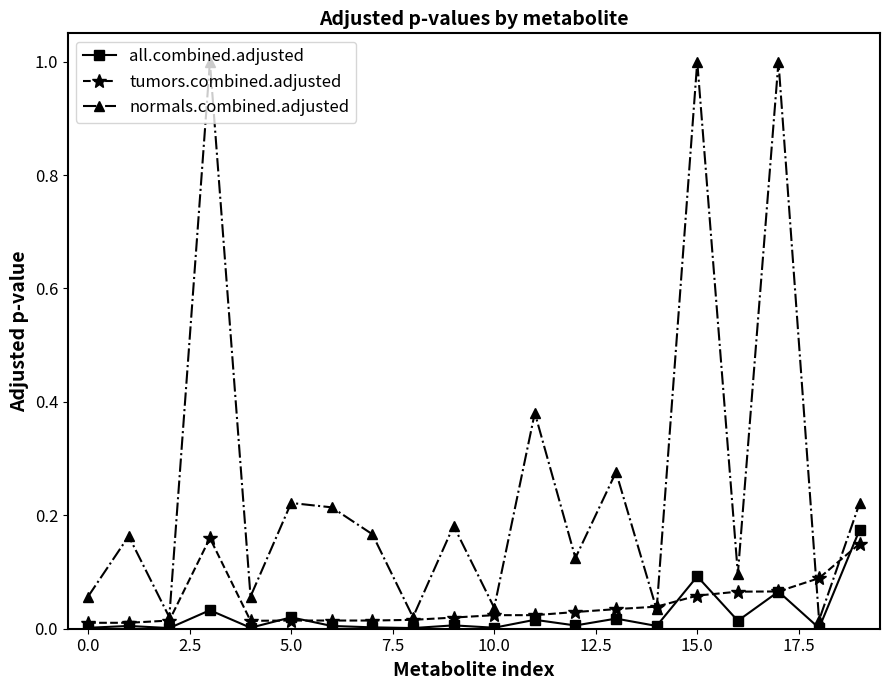

Which series has the largest total across all categories?

normals.combined.adjusted